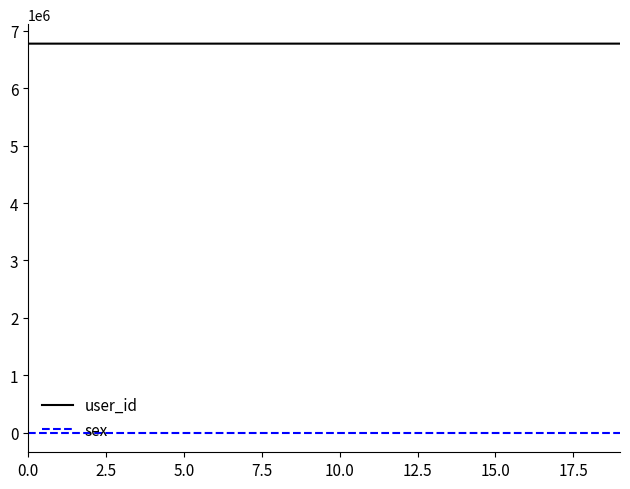

Rank the series by their average value, from lowest to highest.

sex, user_id